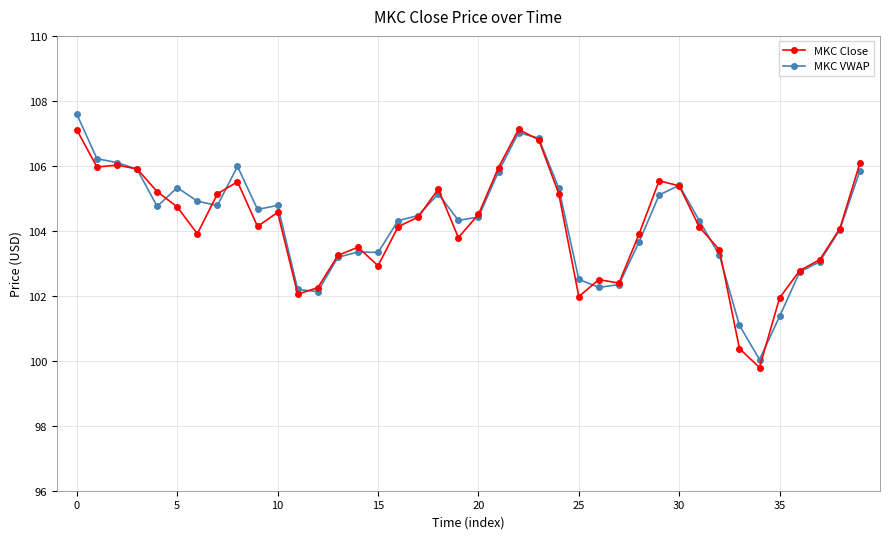

True or false: MKC VWAP has more than 1 points higher than both neighbors.

True